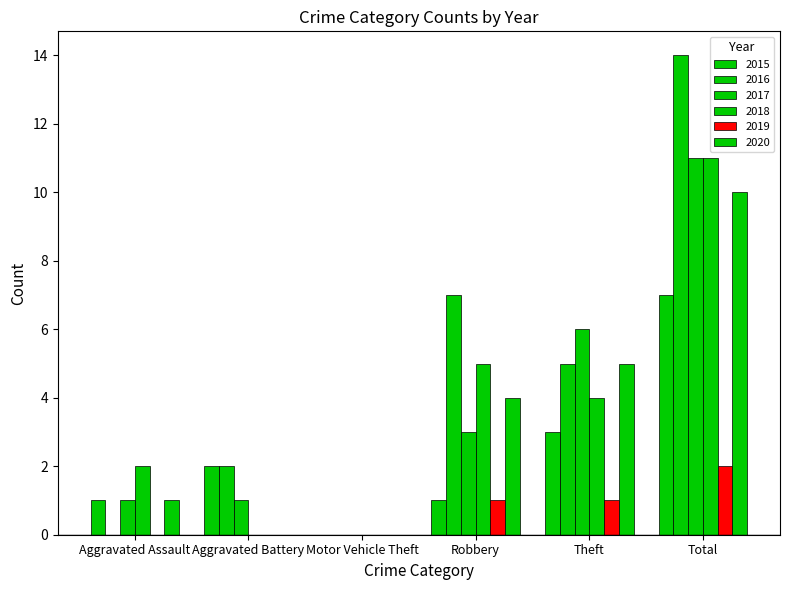

Reading left to right, extract all data points from this chart.

2015: 1	2	0	1	3	7
2016: 0	2	0	7	5	14
2017: 1	1	0	3	6	11
2018: 2	0	0	5	4	11
2019: 0	0	0	1	1	2
2020: 1	0	0	4	5	10